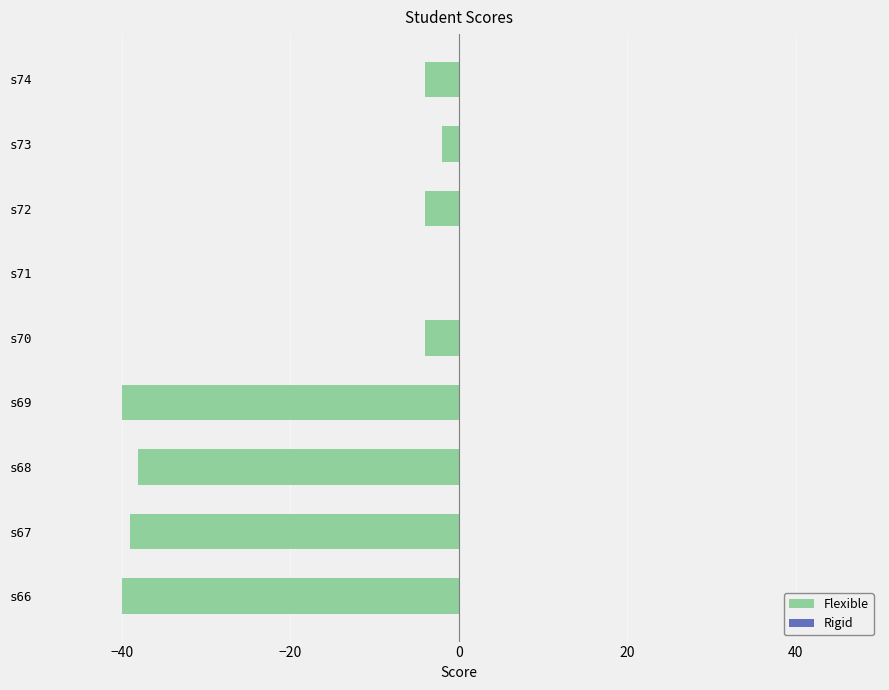

The chart shows a value of -4 at s72. True or false?

True